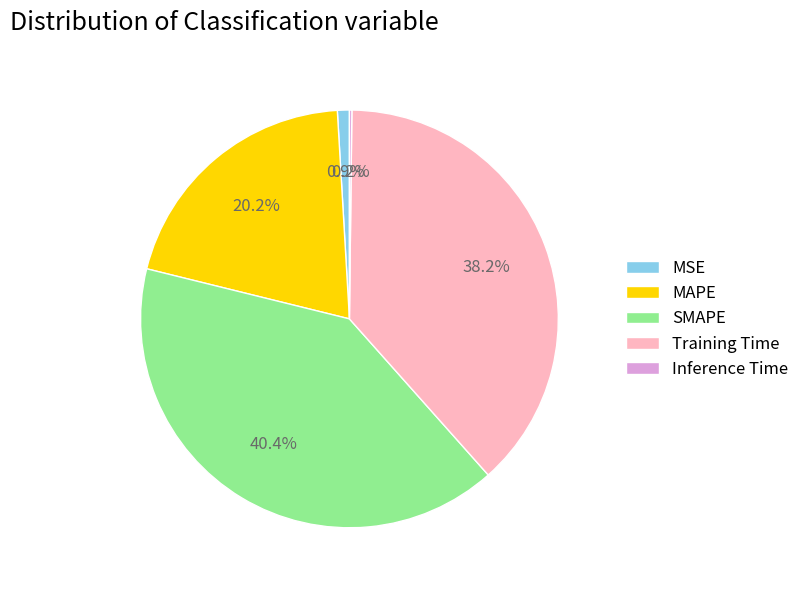

What is the largest slice in the pie chart?

SMAPE